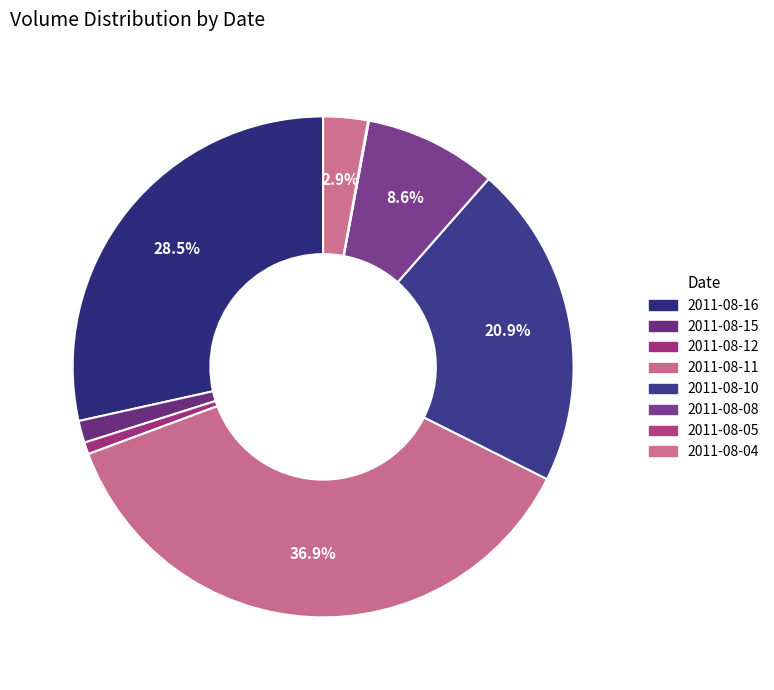

Which has a higher value, 2011-08-10 or 2011-08-04?

2011-08-10